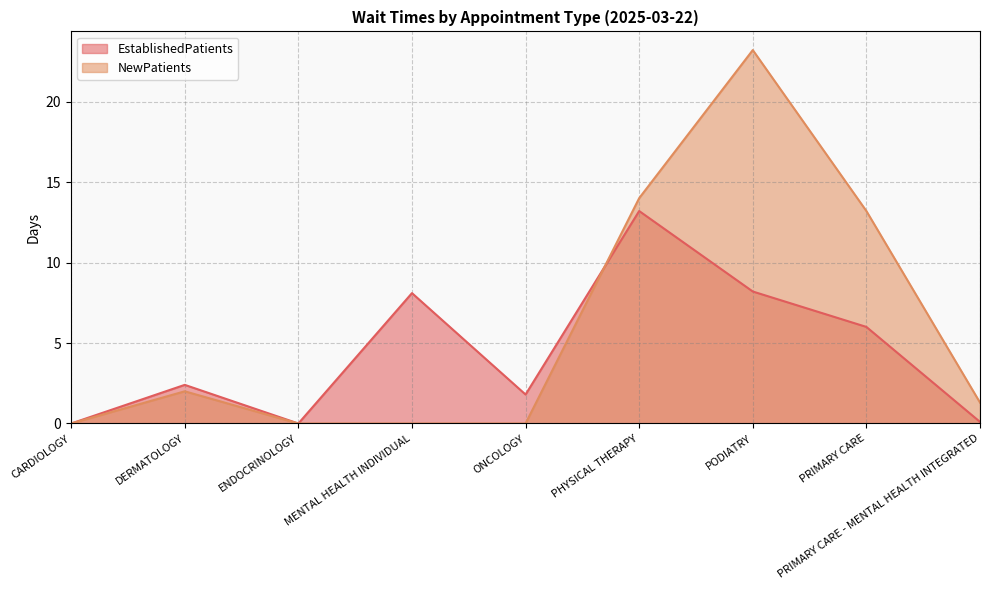

At which category does EstablishedPatients reach its first local valley?

ENDOCRINOLOGY